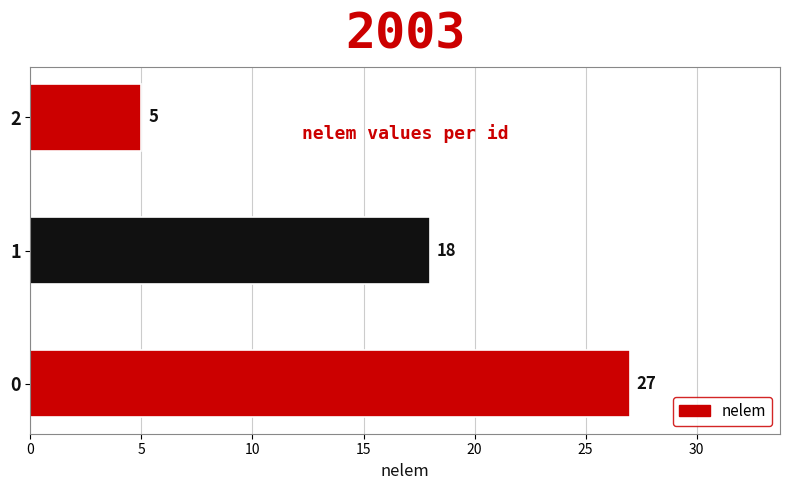

Does the chart contain any negative values?

No